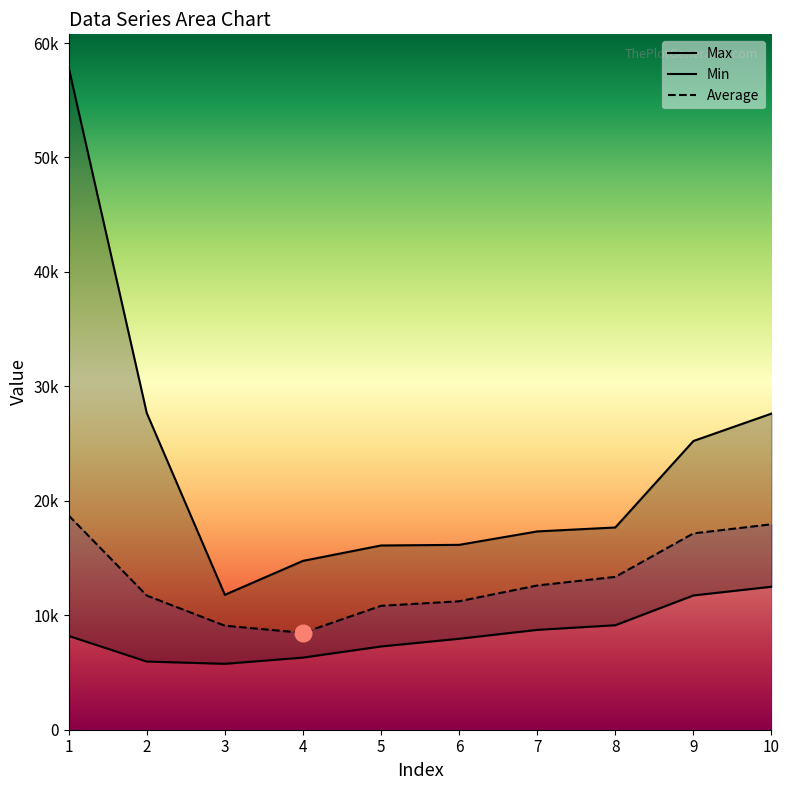

What is the value of the Max point at the 1st from the left?

57866.0